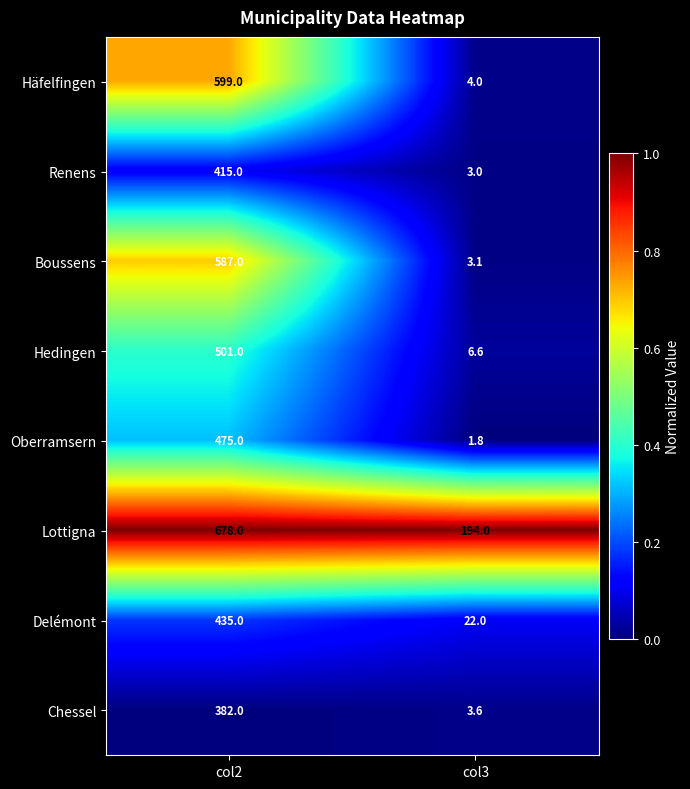

True or false: Chessel has a value of 262.7 at col2.

False